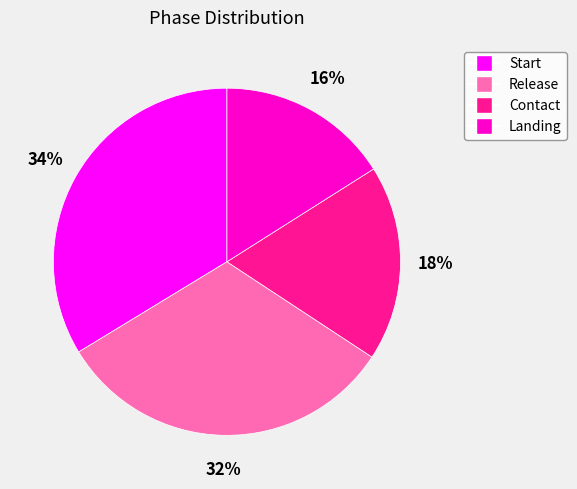

Does any single category account for the majority?

No